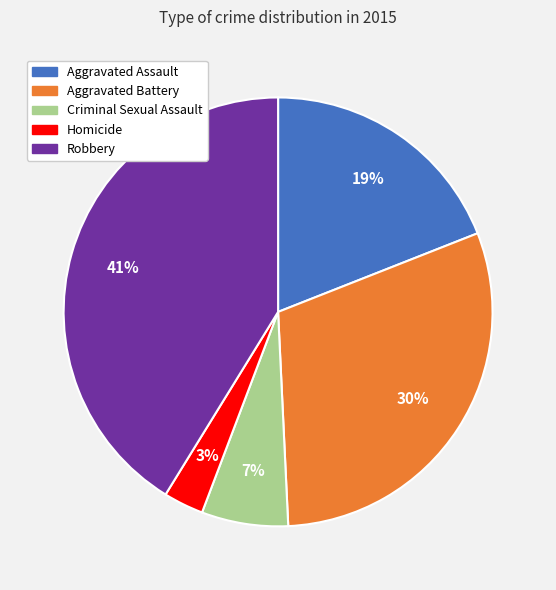

Is Robbery the majority of the pie?

No